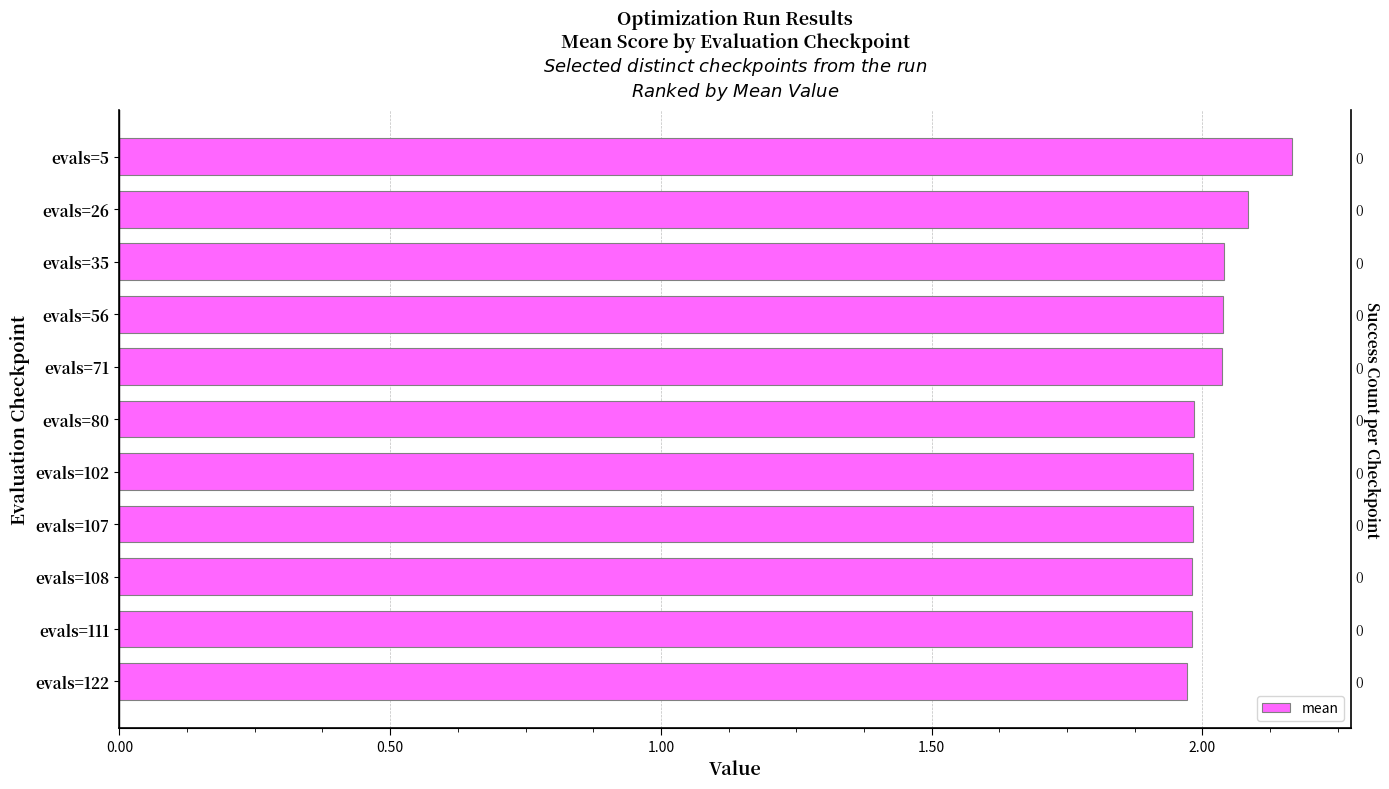

What is the difference between the second highest and minimum values?

0.1